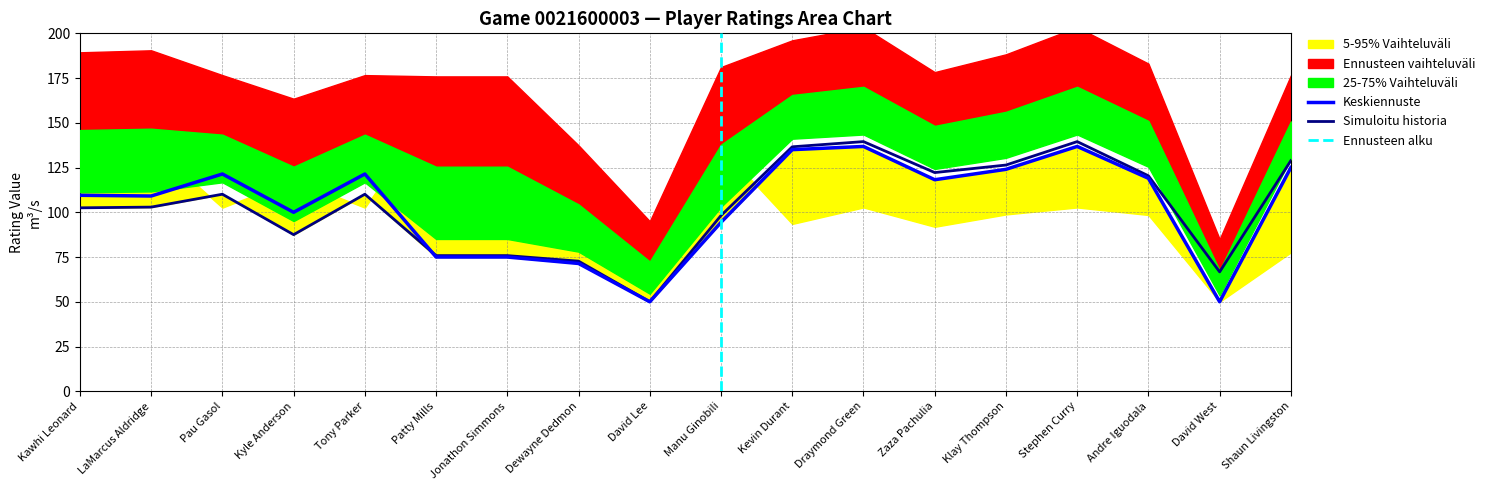

What is the minimum value for Keskiennuste?

50.0